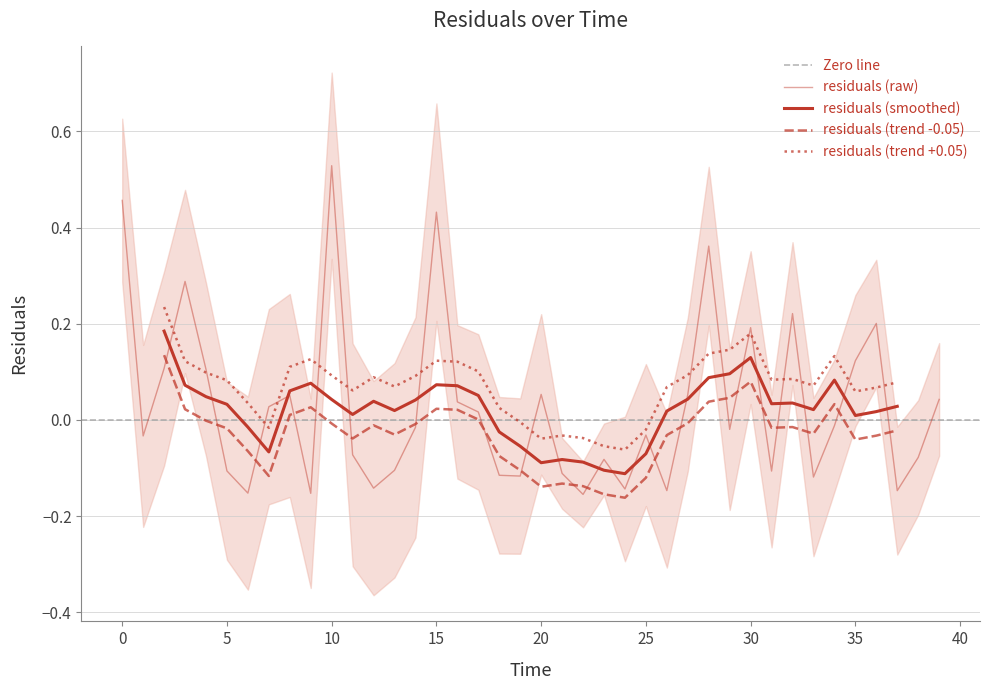

Does the chart display data point markers on the line(s)?

No